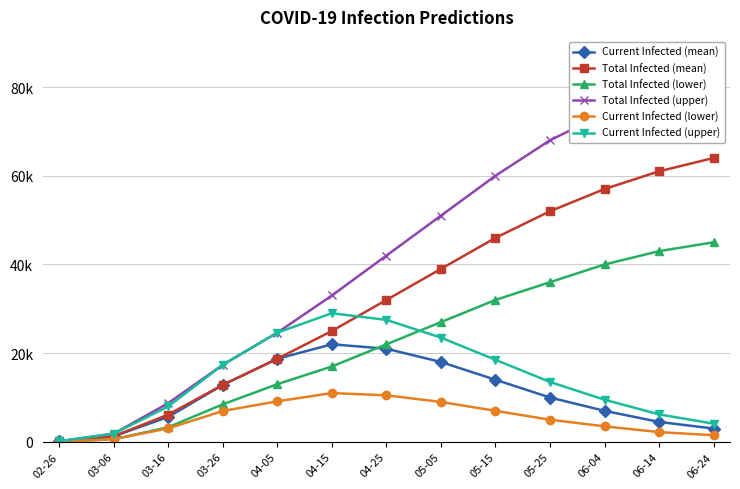

Reading left to right, list all the values displayed in this chart.

Current Infected (mean): 106	1269	5629	12847	18737	22000	21000	18000	14000	10000	7000	4500	3000
Total Infected (mean): 106	1269	6159	12847	18737	25000	32000	39000	46000	52000	57000	61000	64000
Total Infected (lower): 50	595	3300	8474	13009	17000	22000	27000	32000	36000	40000	43000	45000
Total Infected (upper): 150	1840	8734	17381	24632	33000	42000	51000	60000	68000	74000	79000	83000
Current Infected (lower): 50	595	3050	6962	9145	11000	10500	9000	7000	5000	3500	2200	1500
Current Infected (upper): 150	1840	7984	17381	24632	29000	27500	23500	18500	13500	9500	6200	4100